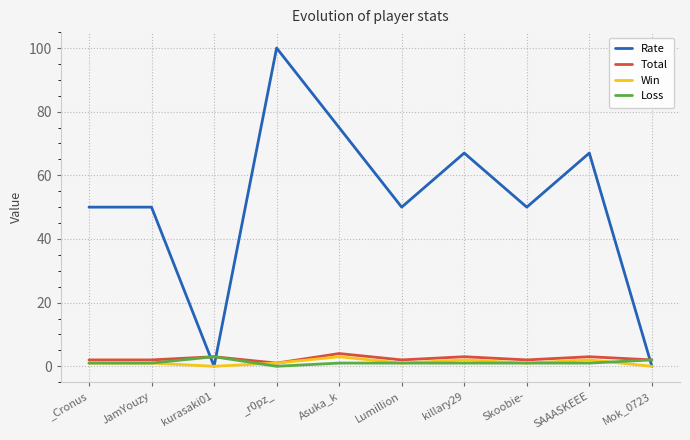

What is the average value of the Rate series?

51